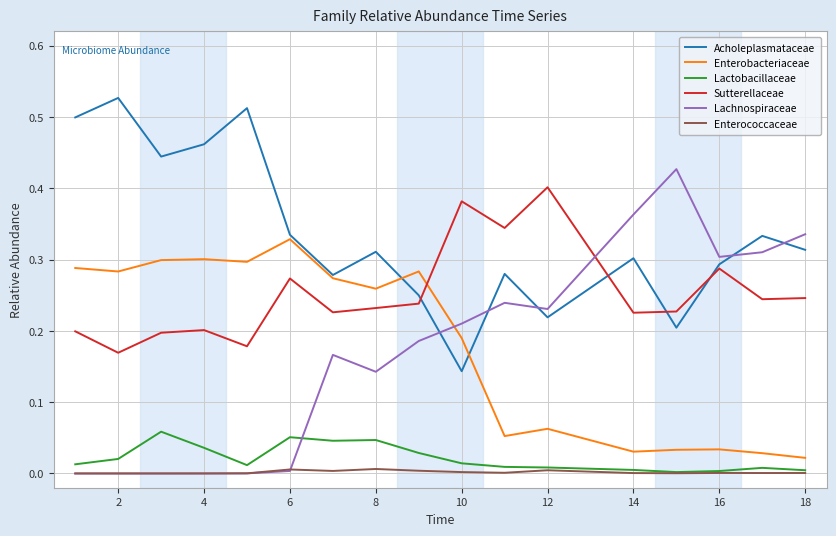

What are all the series names shown in the legend?

Acholeplasmataceae, Enterobacteriaceae, Lactobacillaceae, Sutterellaceae, Lachnospiraceae, Enterococcaceae